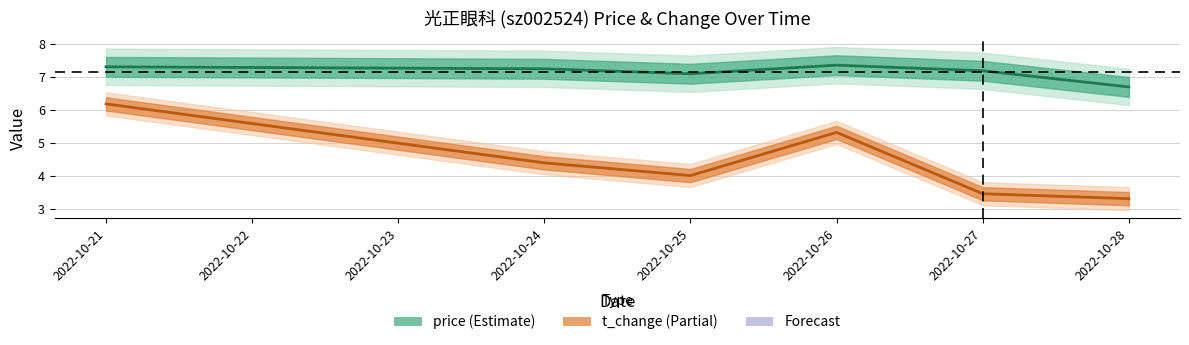

In price (line), how many points are higher than both neighbors (excluding endpoints)?

1